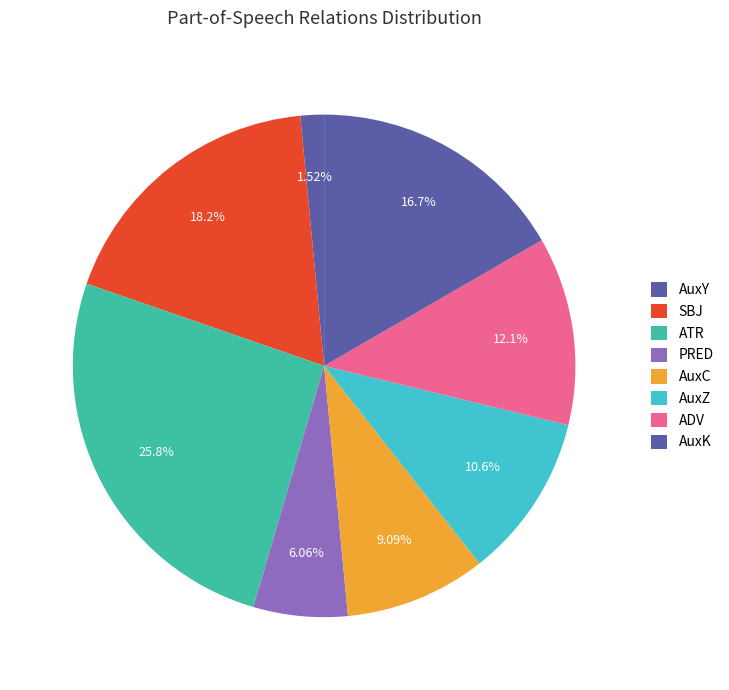

How many slices are in this pie chart?

8